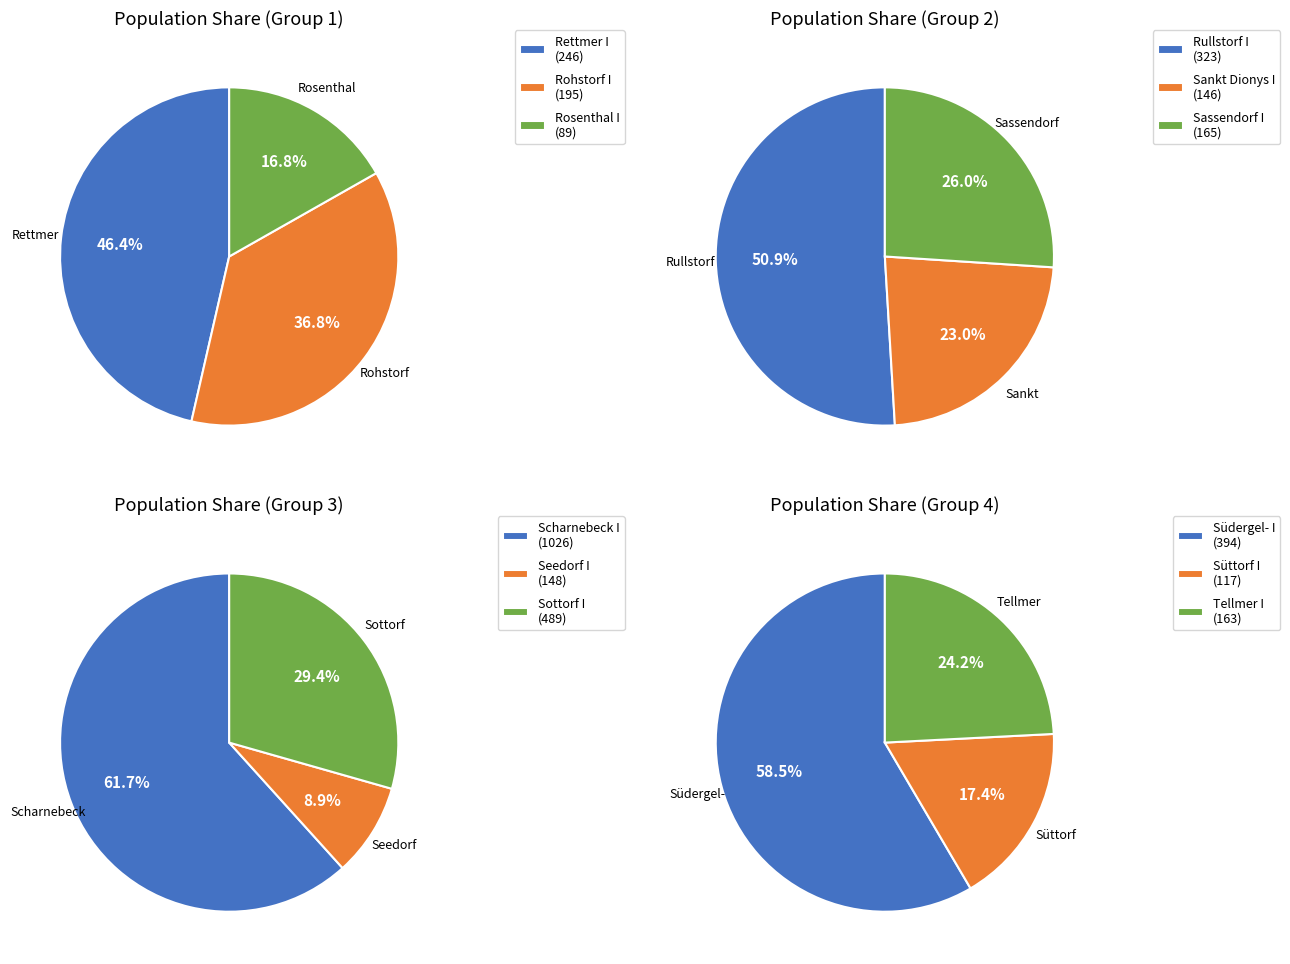

Which has a higher value, Rettmer I or Rosenthal I?

Rettmer I